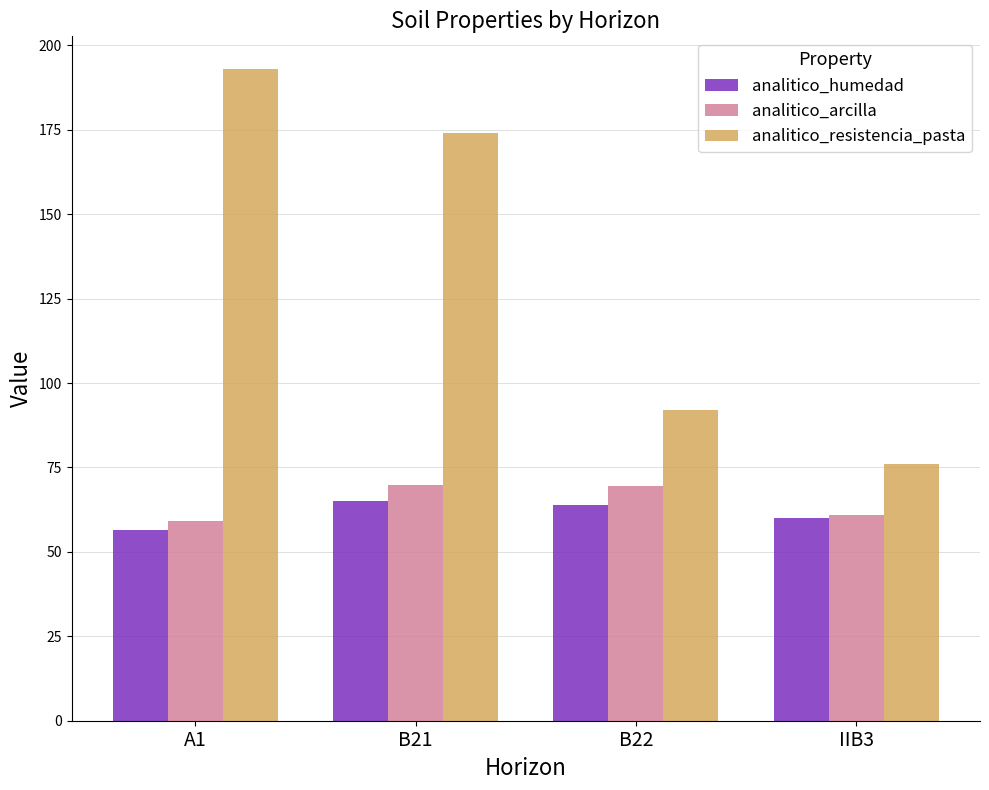

What value does the analitico_humedad series have at B21?

65.0